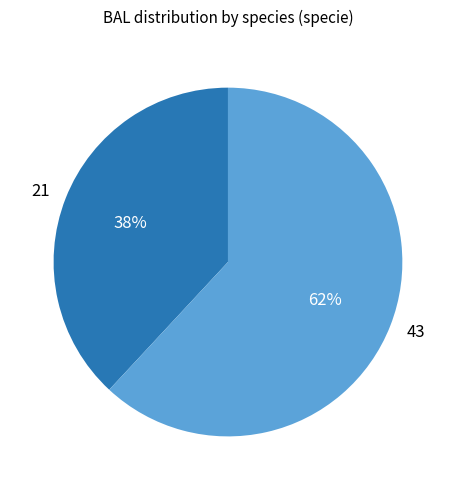

Is the sum of 21 and 43 greater than half?

Yes